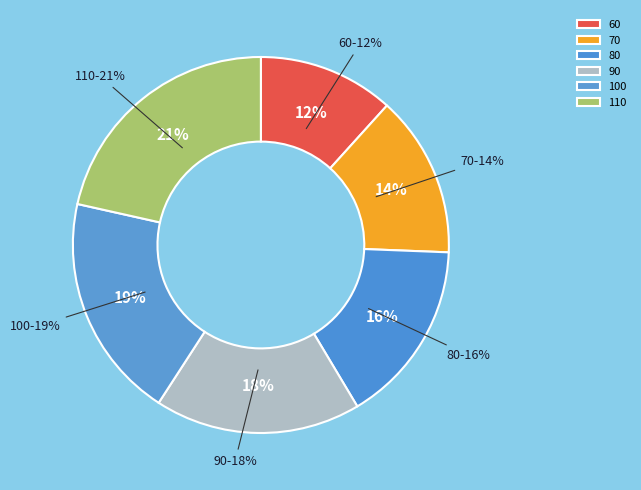

Which slice is the largest?

110